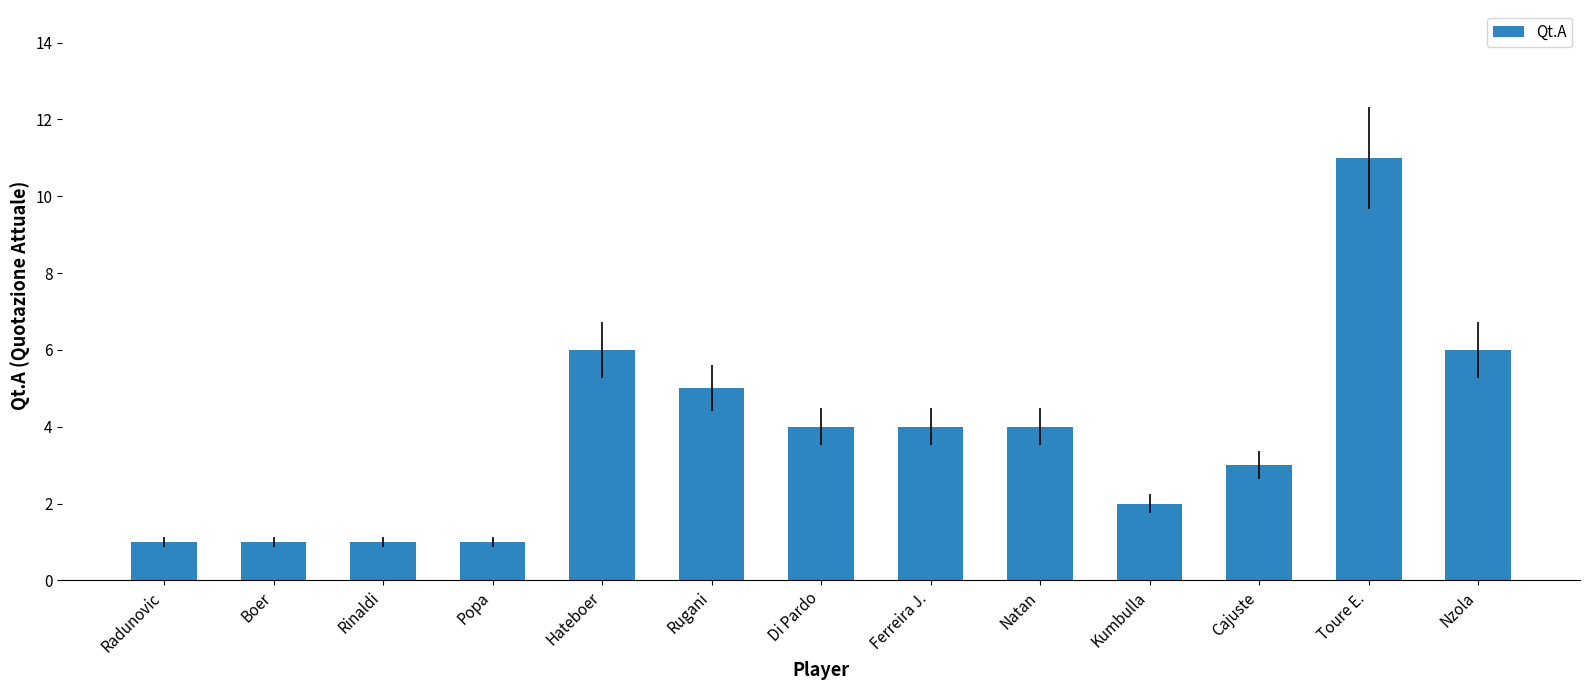

Does the chart contain any negative values?

No